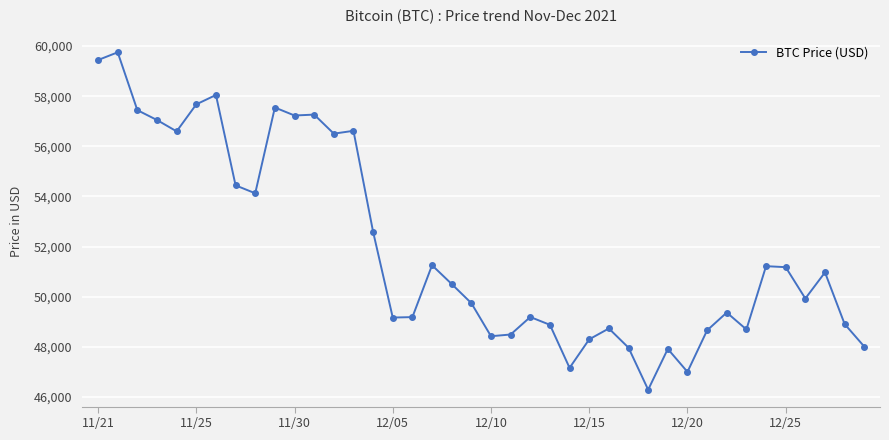

What is the smallest value displayed?

46296